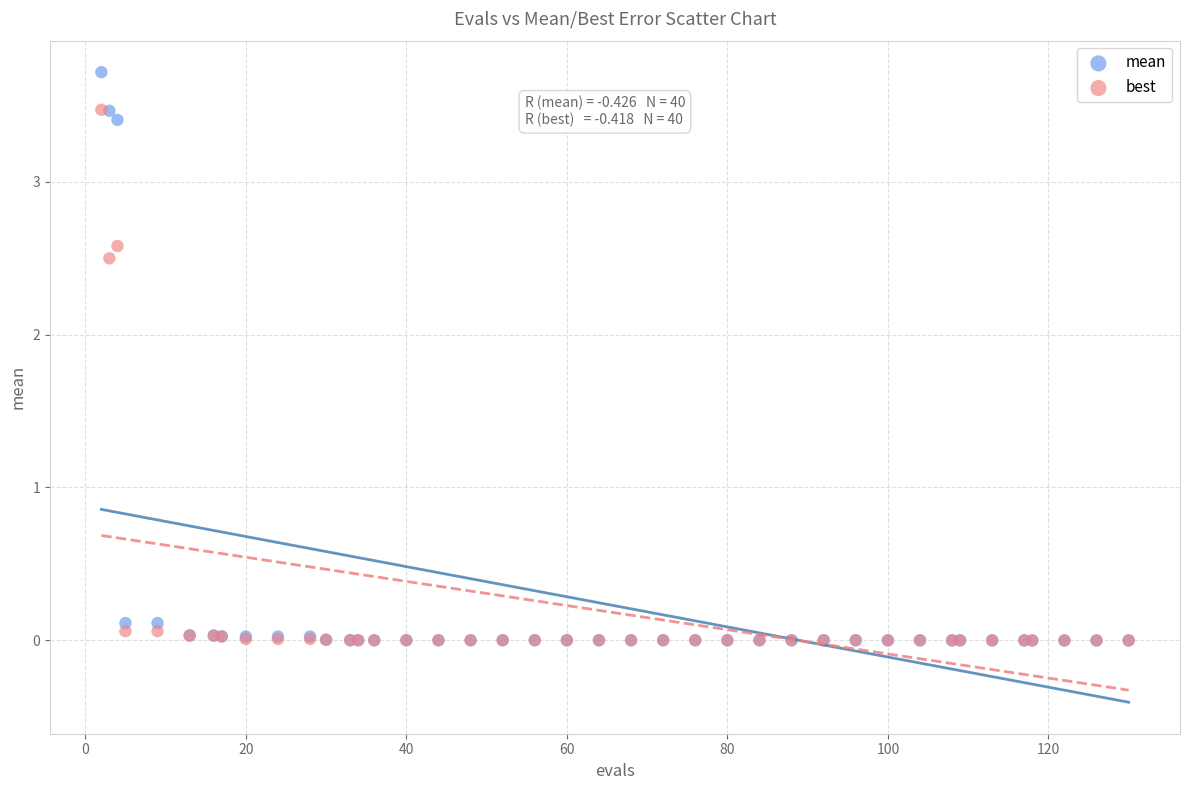

Which series has the widest spread of Y values?

mean